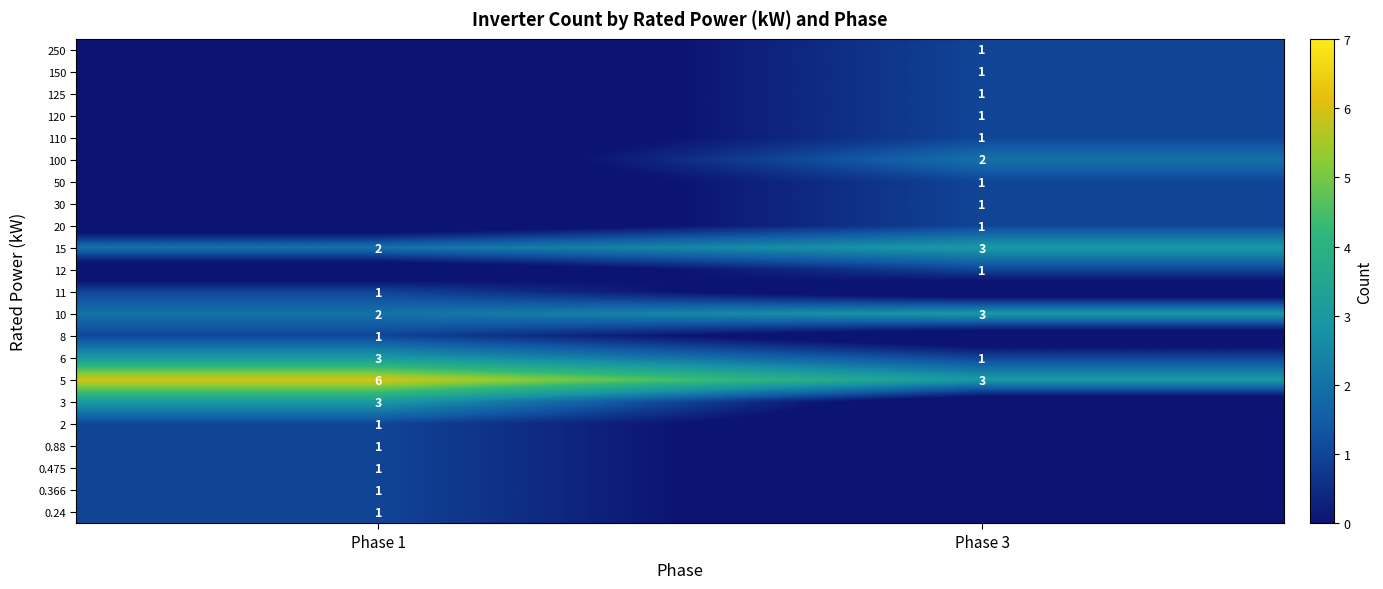

The 5 series shows 2 at Phase 3. True or false?

False